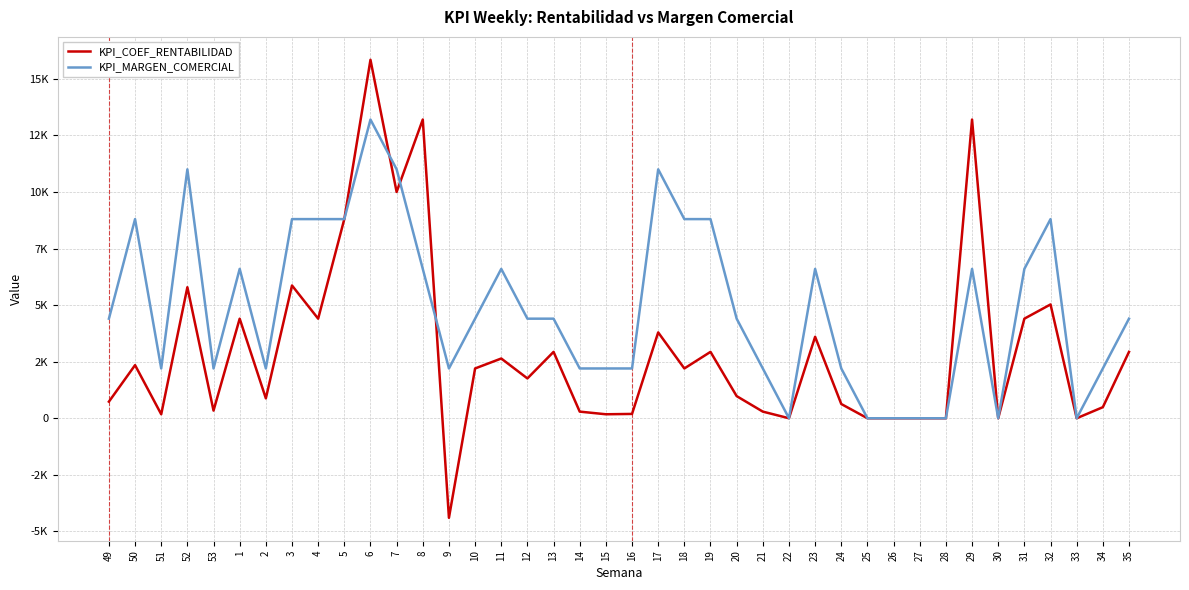

What is the average value of the KPI_MARGEN_COMERCIAL series?

4895